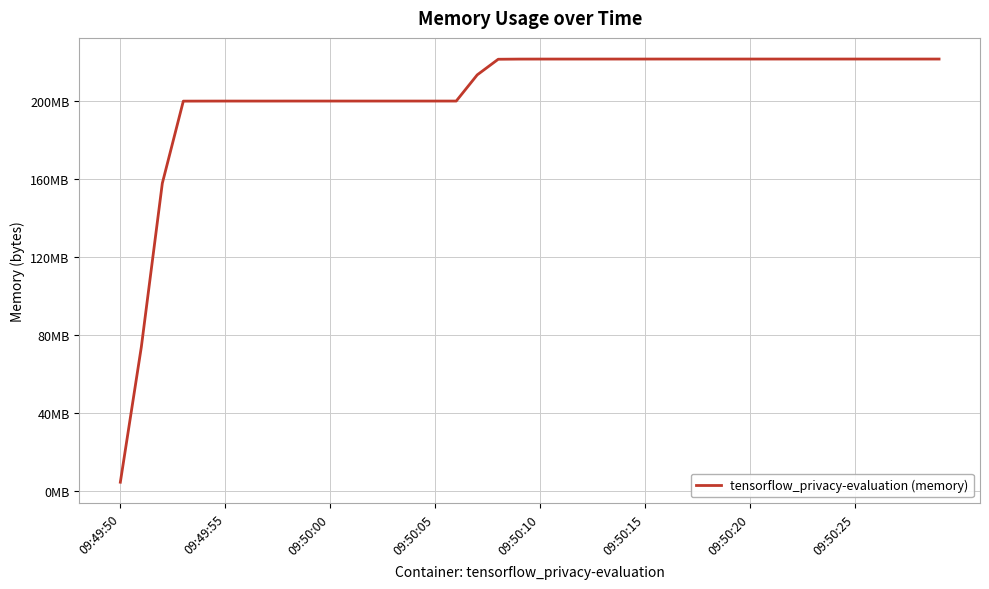

Does the chart have visible grid lines?

Yes